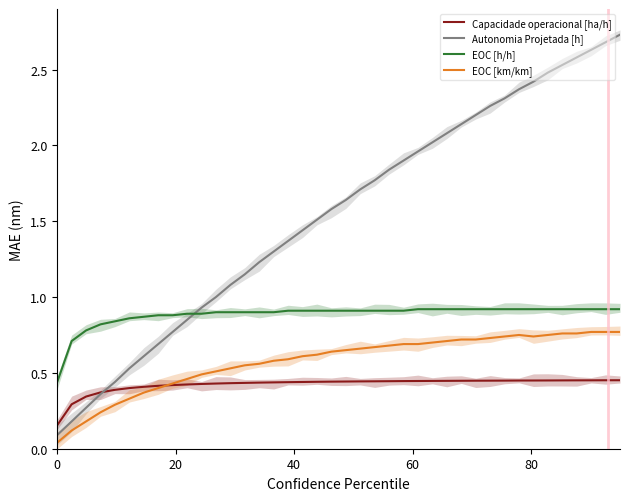

In EOC [km/km], how many points are higher than both neighbors (excluding endpoints)?

1